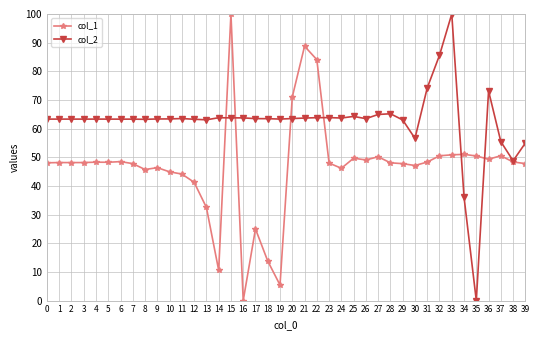

What are all the series names shown in the legend?

col_1, col_2